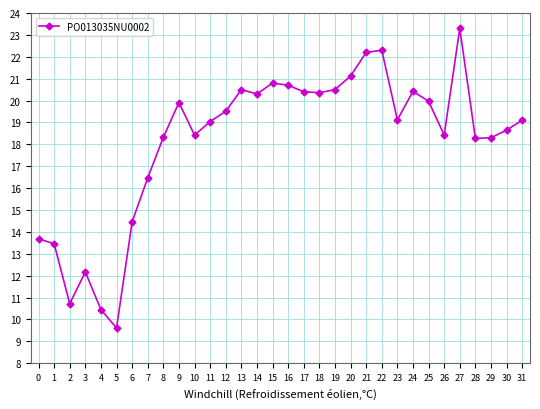

The value at 7 is 10.7. True or false?

False